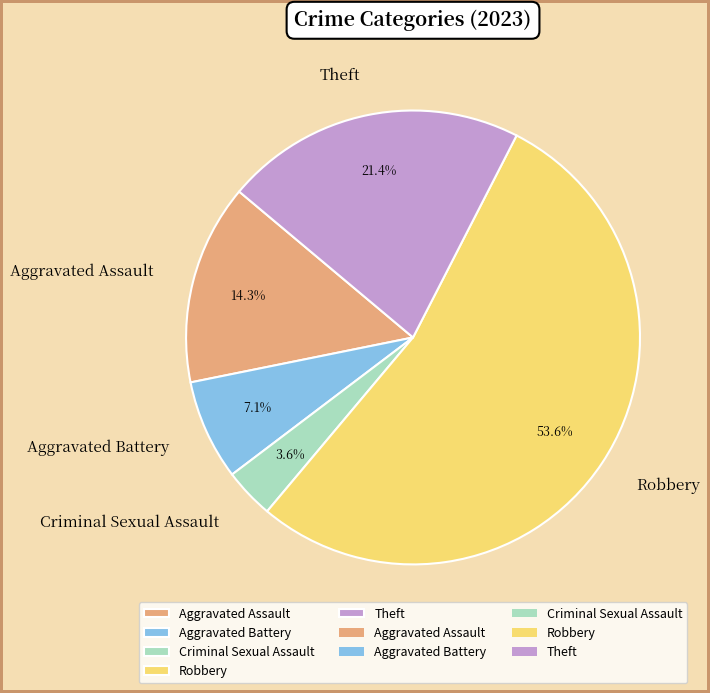

To the nearest percent, what is the difference between the largest and smallest slice percentages?

50%